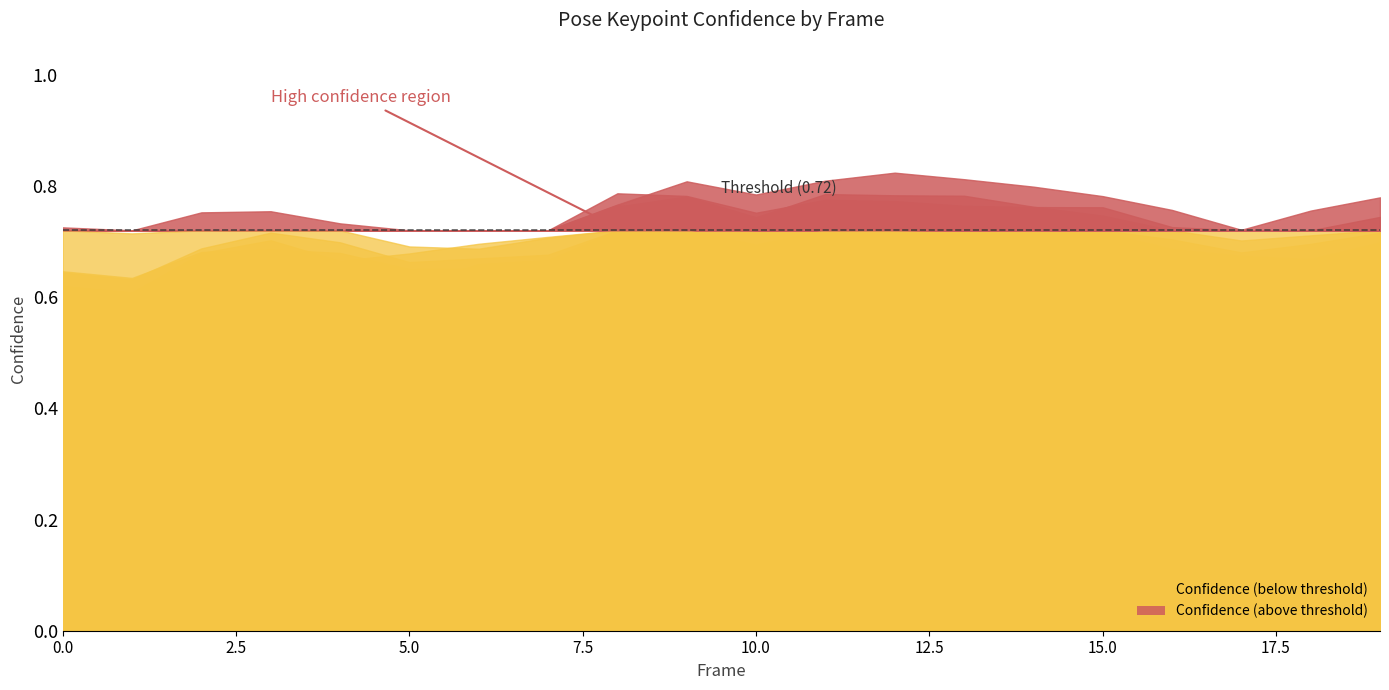

List the labels in order of a_right_eye_confidence value, largest first.

12, 13, 11, 9, 14, 10, 15, 19, 8, 16, 18, 17, 3, 4, 2, 7, 6, 5, 0, 1